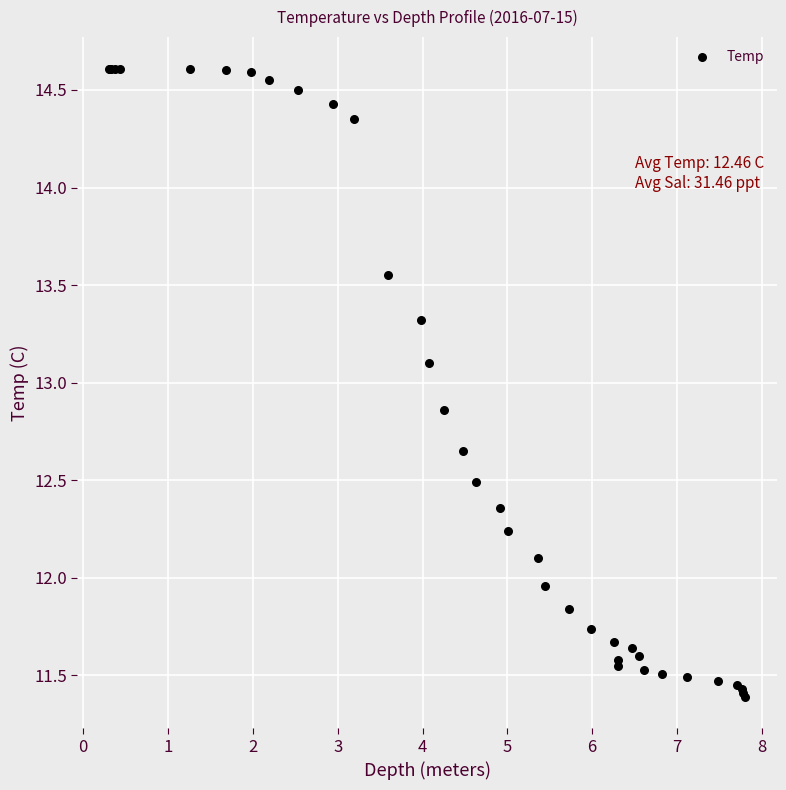

What Y value in the scatter plot is closest to 13?

13.1